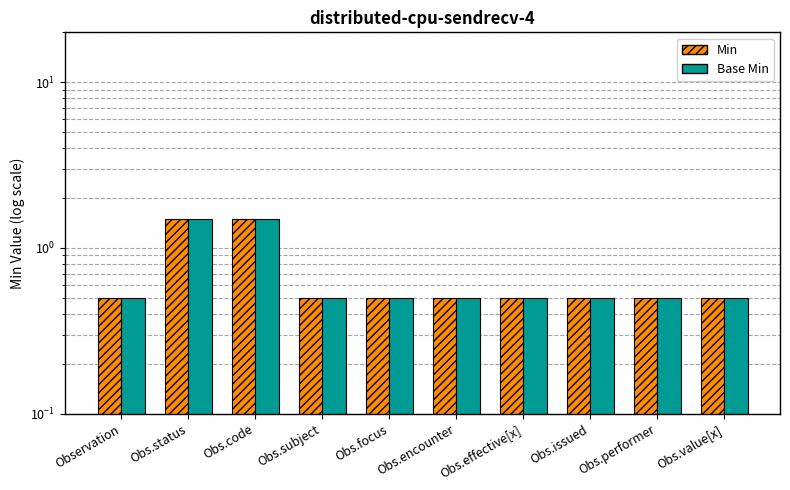

The value of Base Min at Obs.status is 2.4. True or false?

False